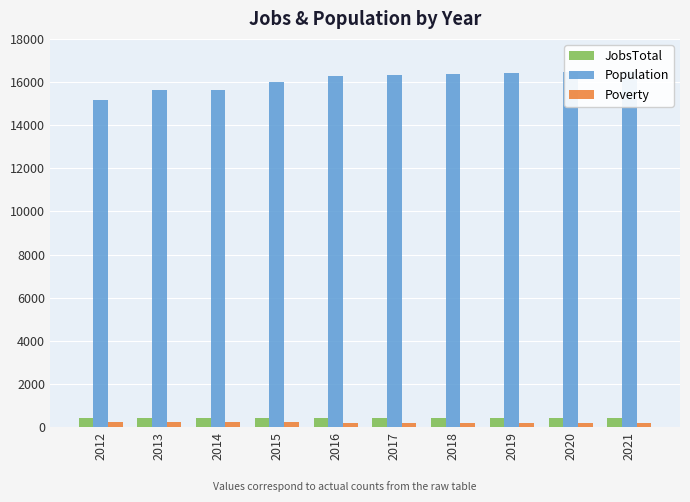

What is the value of the JobsTotal bar at the 9th from the left?

433